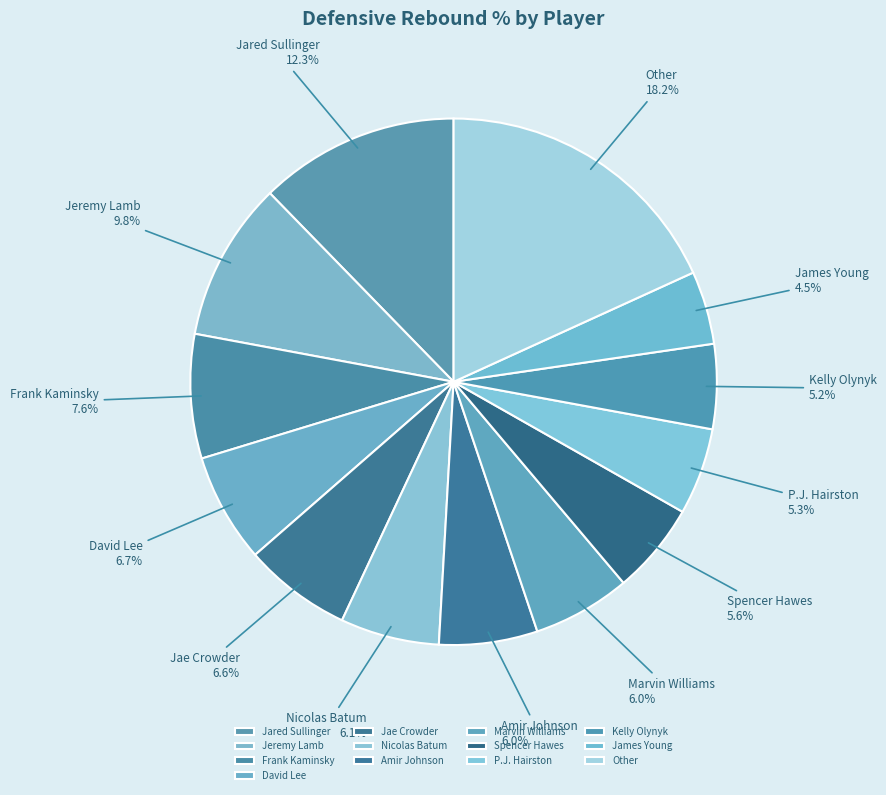

Do Jae Crowder and Jared Sullinger together represent more than half of the pie?

No